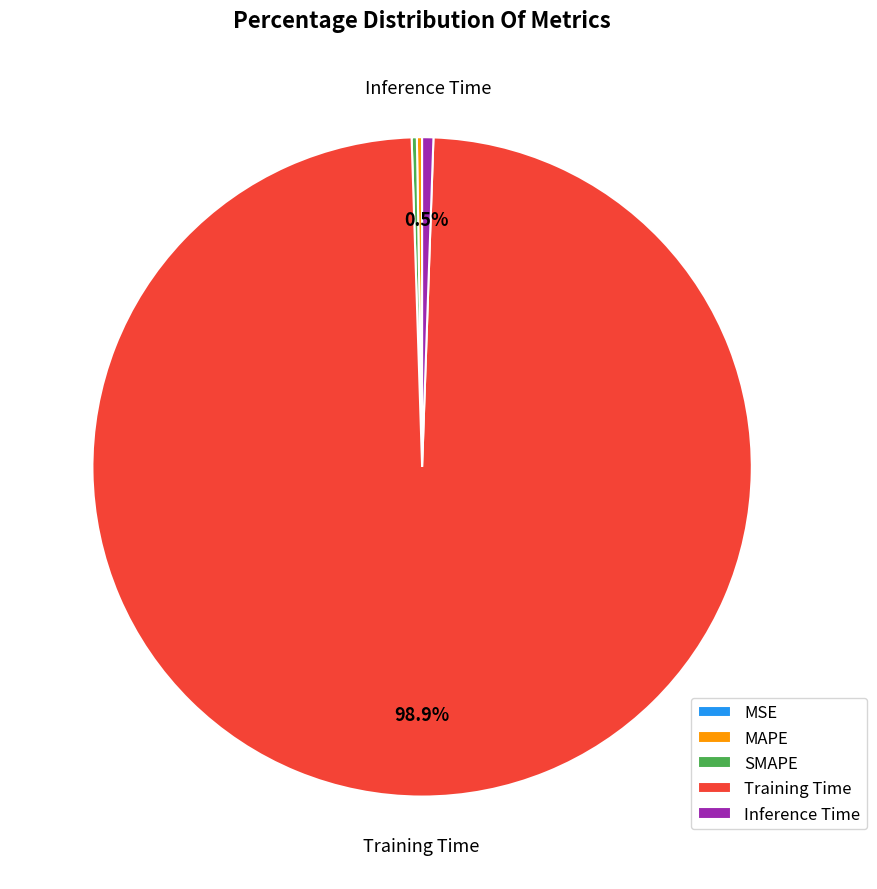

To the nearest percent, what is the average slice percentage?

20%